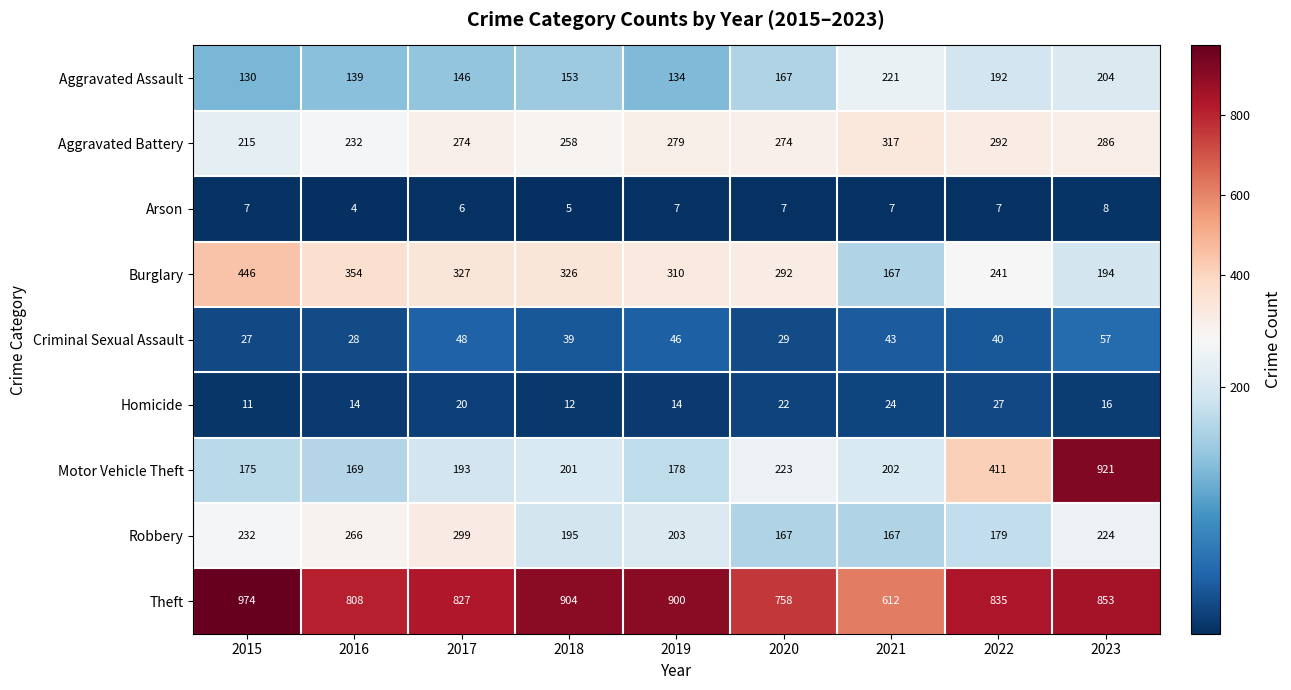

Between 2015 and 2018, which series saw the biggest shift?

Burglary